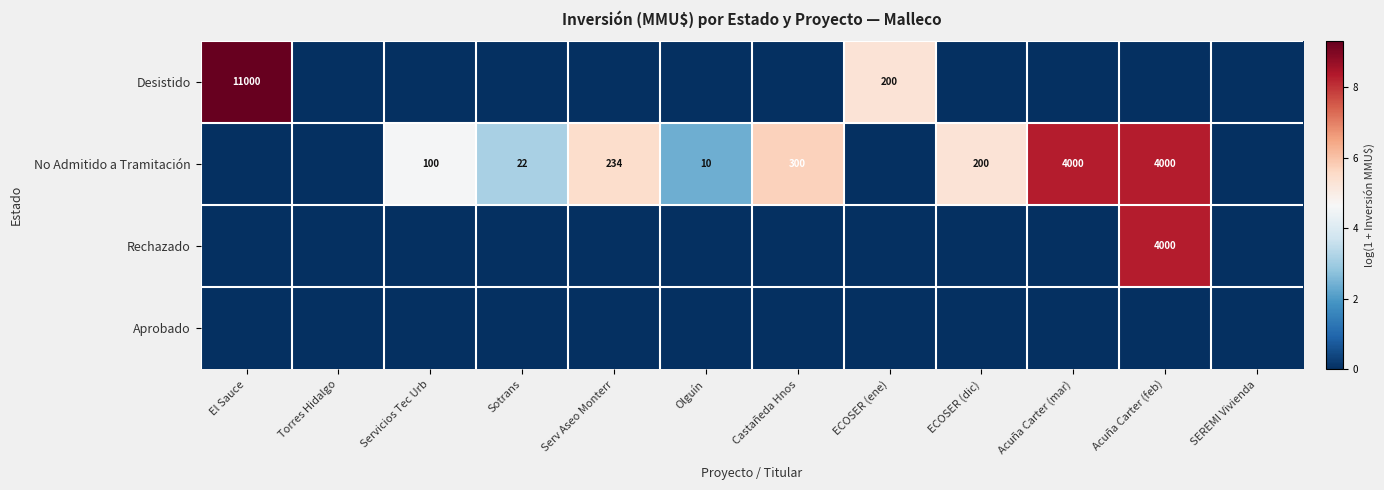

The value of No Admitido a Tramitación at Olguín is 10. True or false?

True